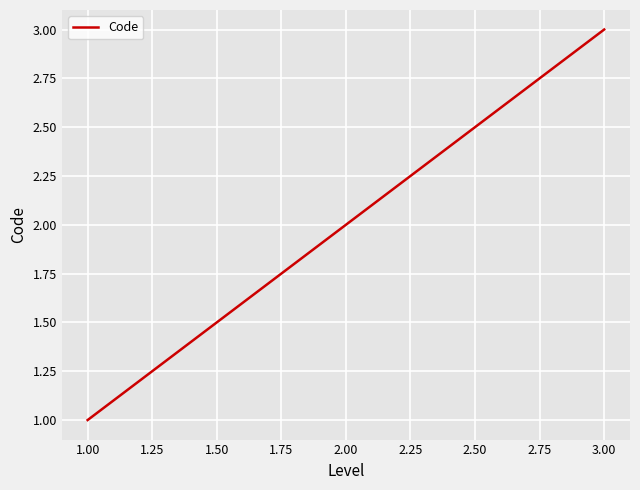

True or false: the data shows 1 at 1.00.

True